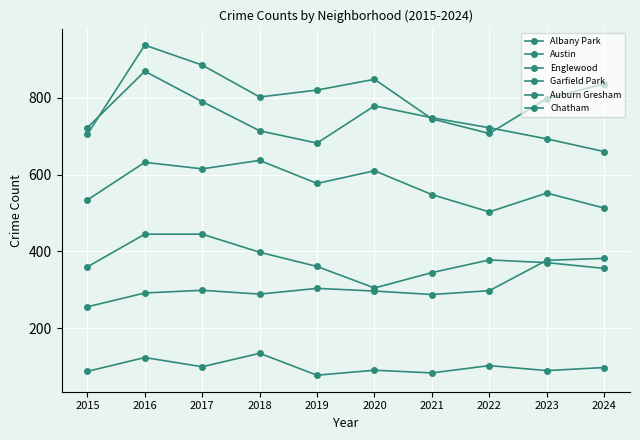

True or false: Garfield Park has a value of 637 at 2018.

True